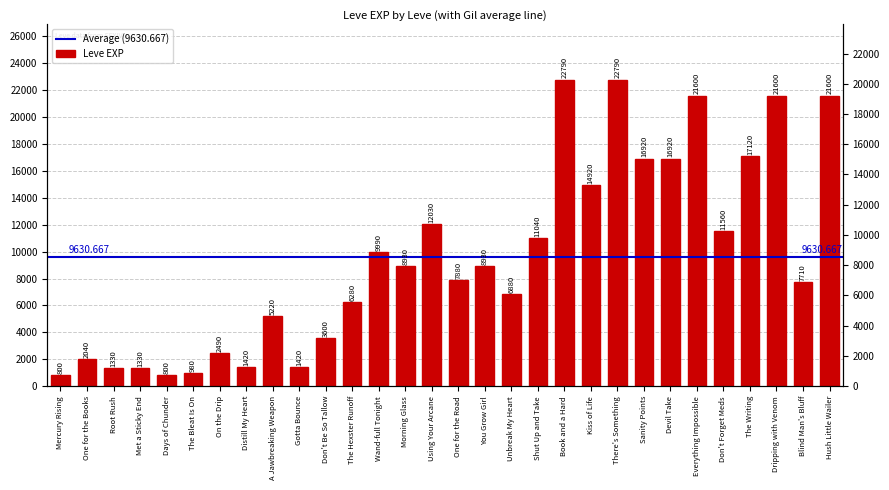

What is the greatest value displayed?

22790